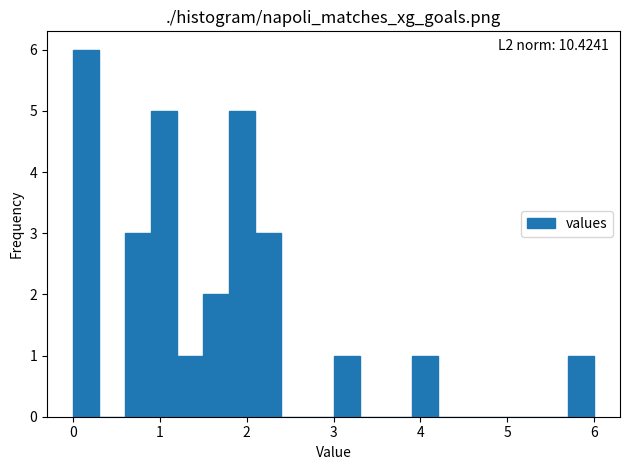

Around what value on the x-axis is the tallest bar? Give the approximate position of its centre, as read against the axis.

0.2